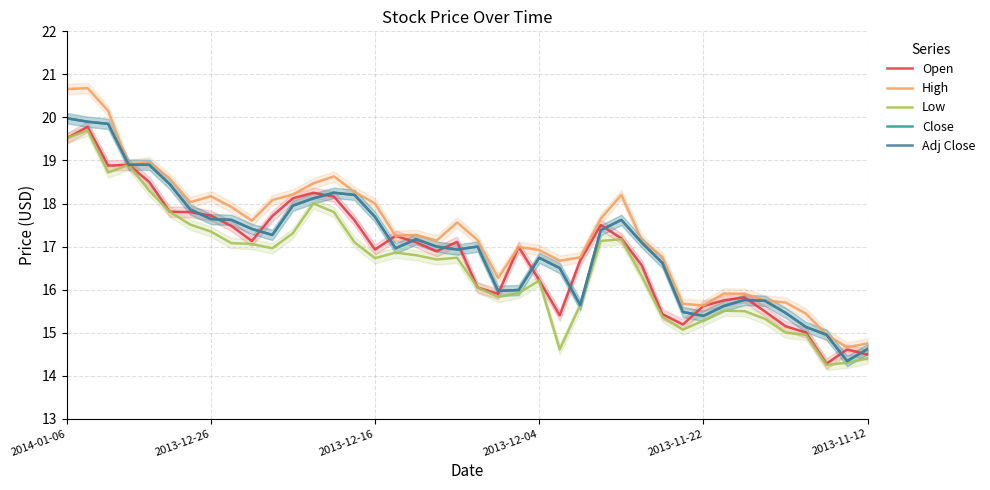

Between 9 and 17, which is larger?

9